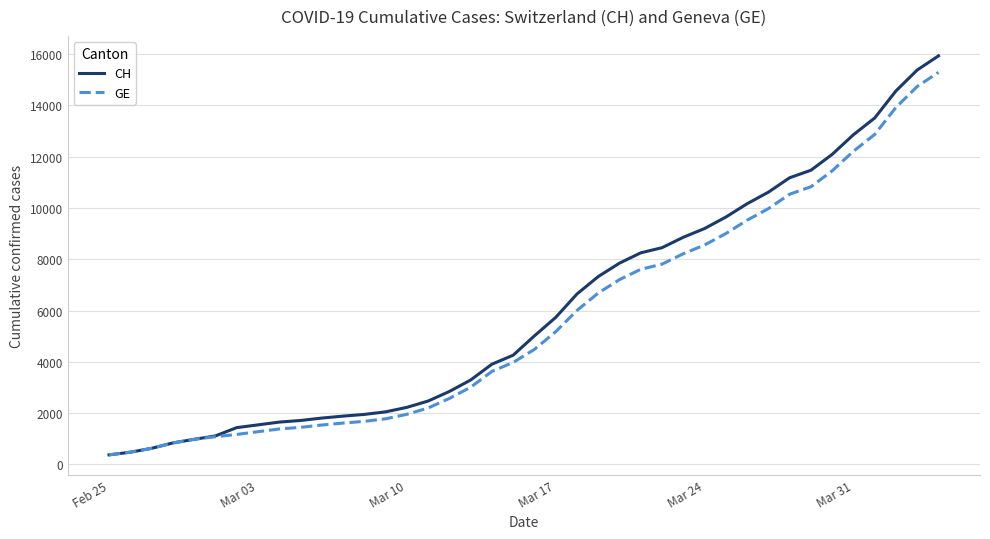

How many distinct data groups are displayed?

2